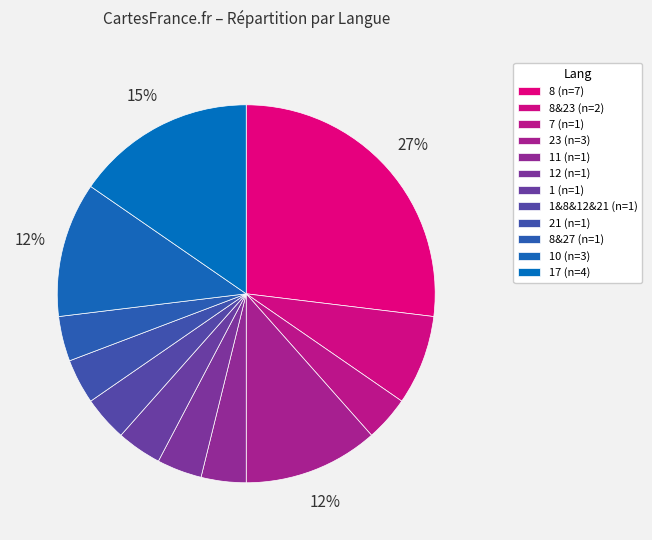

How many segments does this pie chart have?

12